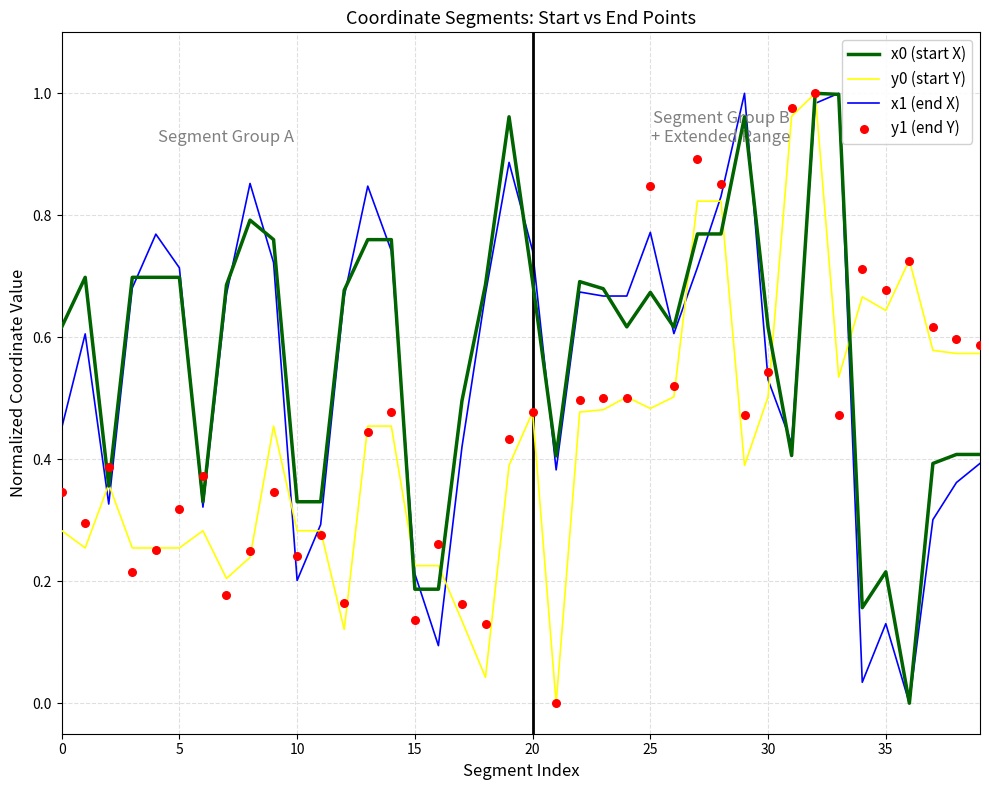

What are all the series names shown in the legend?

x0 (start X), y0 (start Y), x1 (end X), y1 (end Y)